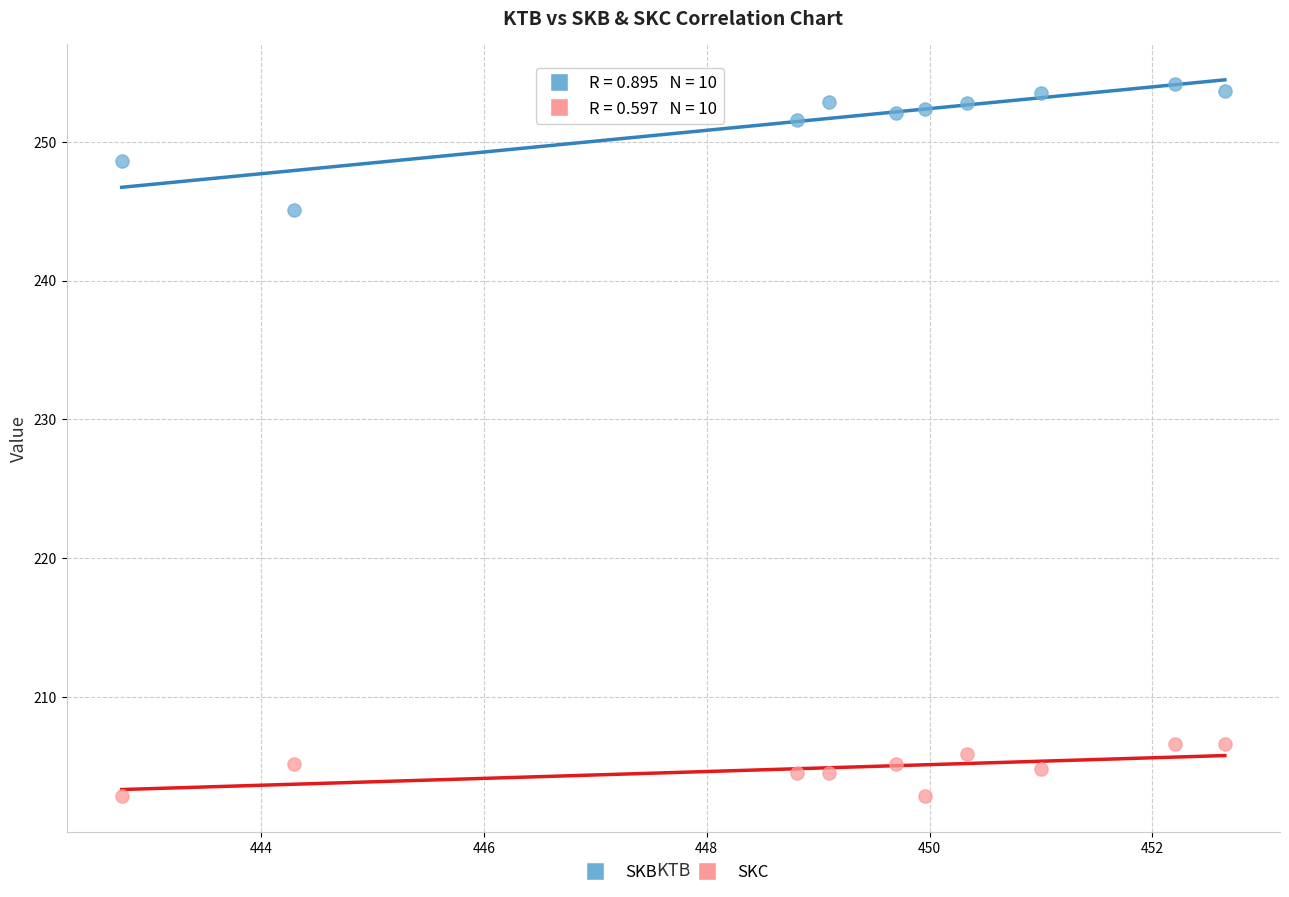

Across all series, what Y value is closest to 228?

245.1